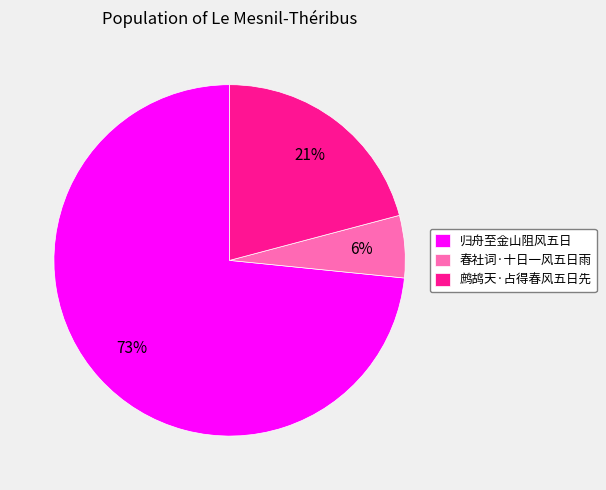

Is there a majority slice in this chart?

Yes